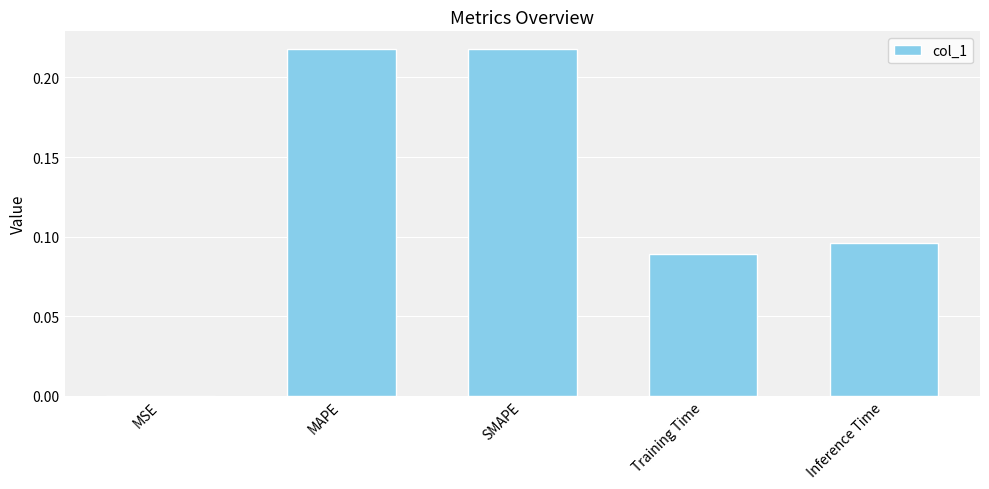

Between Training Time and SMAPE, which is larger?

SMAPE